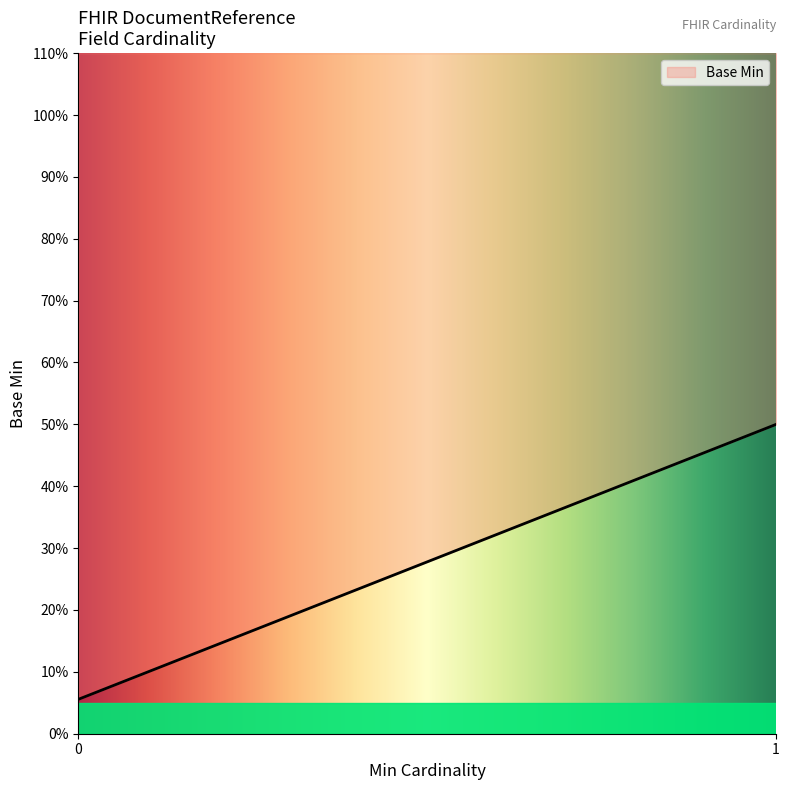

How many values are between 0 and 1?

20